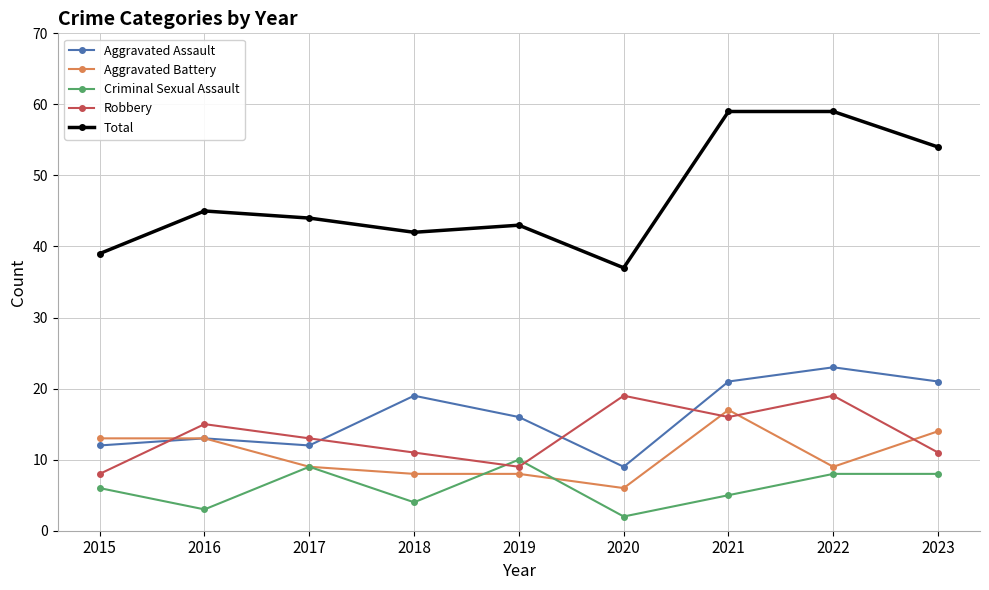

What are all the series names shown in the legend?

Aggravated Assault, Aggravated Battery, Criminal Sexual Assault, Robbery, Total